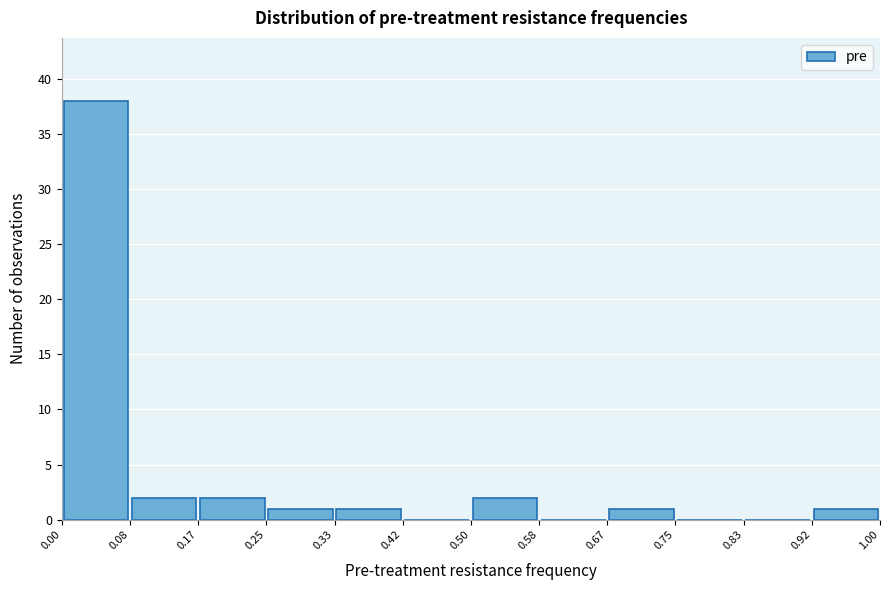

Reading left to right, list every bar in this chart as the range it spans on the x-axis followed by its height. The values are not printed on the chart, so give them approximately, as read against the axis.

0.00 to 0.08: 38
0.08 to 0.17: 2
0.17 to 0.25: 2
0.25 to 0.33: 1
0.33 to 0.42: 1
0.42 to 0.50: 0
0.50 to 0.58: 2
0.58 to 0.67: 0
0.67 to 0.75: 1
0.75 to 0.83: 0
0.83 to 0.92: 0
0.92 to 1.00: 1